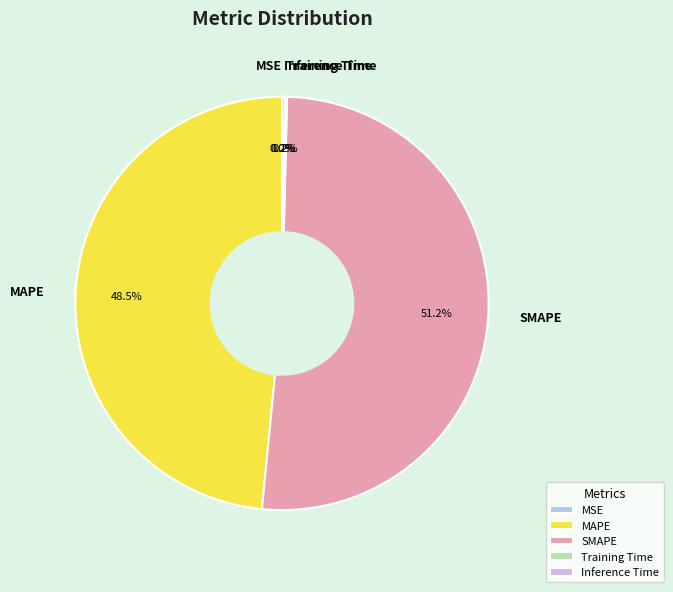

Is there any slice that represents more than half of the pie?

Yes